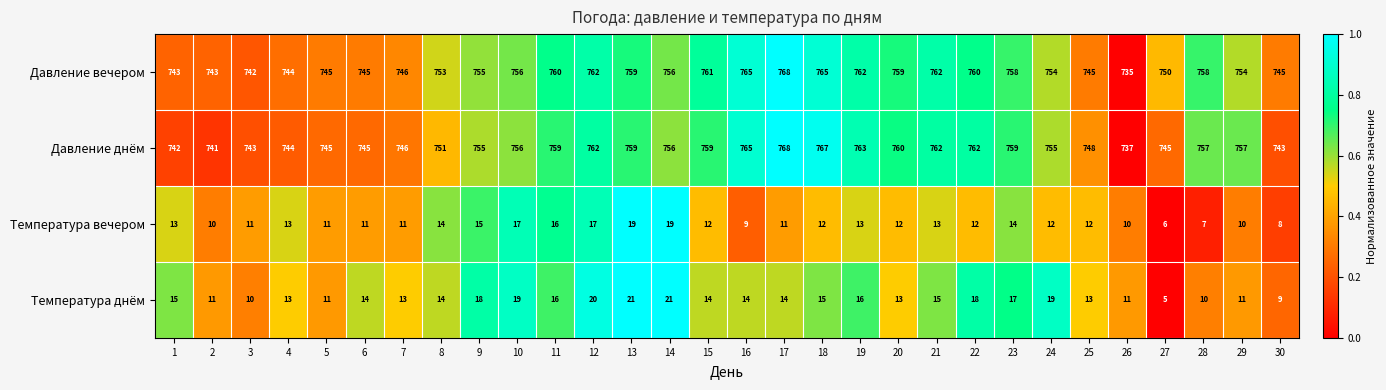

Which series has the largest range (max minus min)?

Давление вечером